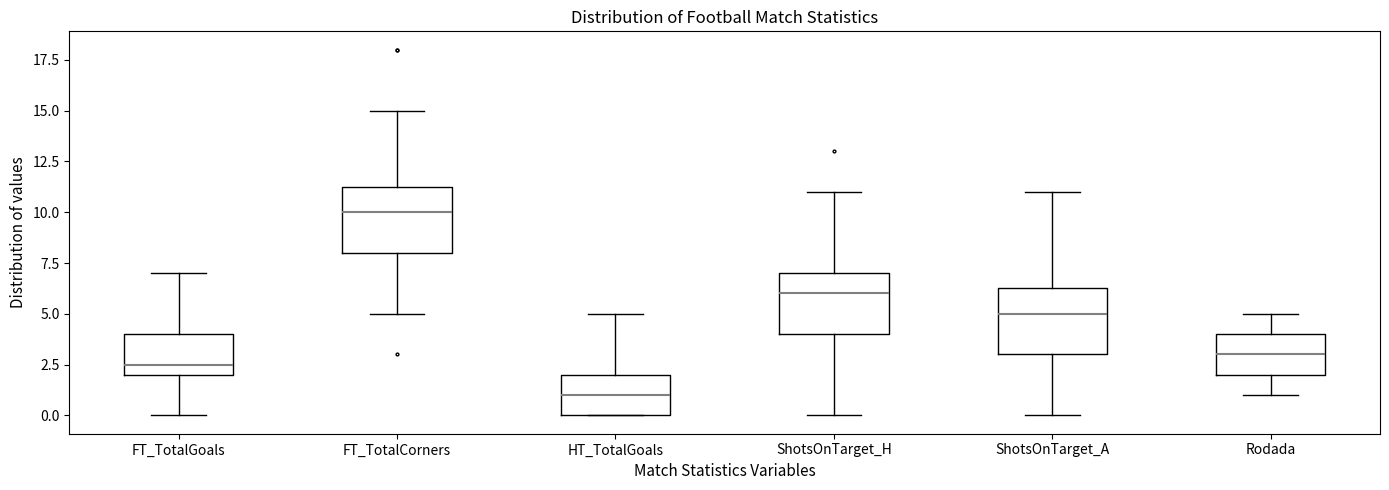

Which box has the lowest median line?

HT_TotalGoals